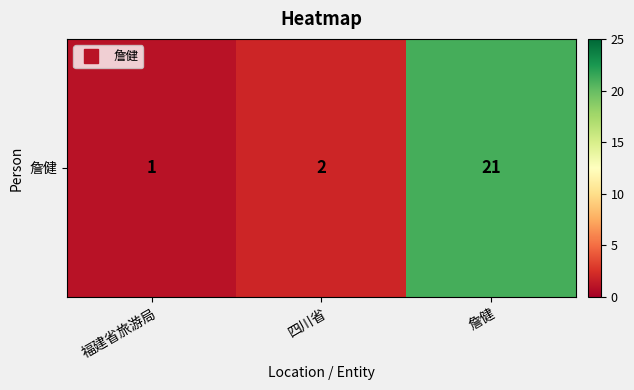

List the labels in order of value, largest first.

詹健, 四川省, 福建省旅游局